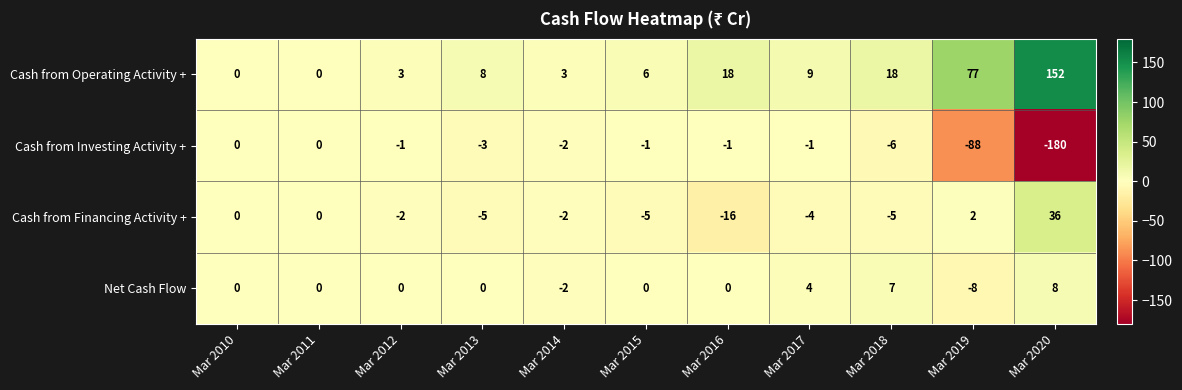

What is the difference between the second highest and second lowest values in the Cash from Operating Activity + series?

77